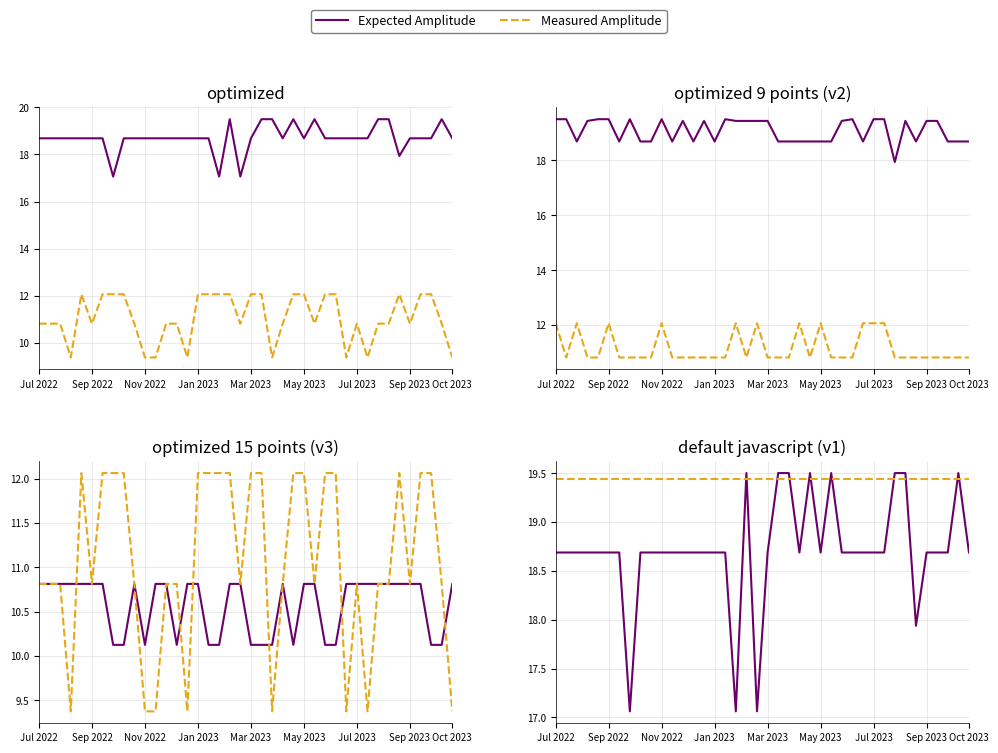

Reading right to left, list all the values displayed in this chart.

Expected Amplitude: 18.7	19.5	18.7	18.7	18.7	17.9	19.5	19.5	18.7	18.7	18.7	18.7	18.7	19.5	18.7	19.5	18.7	19.5	19.5	18.7	17.1	19.5	17.1	18.7	18.7	18.7	18.7	18.7	18.7	18.7	18.7	18.7	17.1	18.7	18.7	18.7	18.7	18.7	18.7	18.7
Measured Amplitude: 19.4	19.4	19.4	19.4	19.4	19.4	19.4	19.4	19.4	19.4	19.4	19.4	19.4	19.4	19.4	19.4	19.4	19.4	19.4	19.4	19.4	19.4	19.4	19.4	19.4	19.4	19.4	19.4	19.4	19.4	19.4	19.4	19.4	19.4	19.4	19.4	19.4	19.4	19.4	19.4